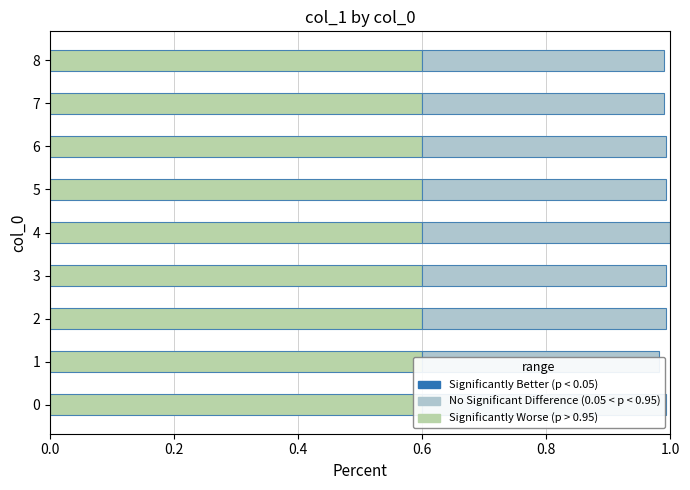

Reading left to right, what are all the values shown in this chart?

0=1.0	1=1.0	2=1.0	3=1.0	4=1.0	5=1.0	6=1.0	7=1.0	8=1.0